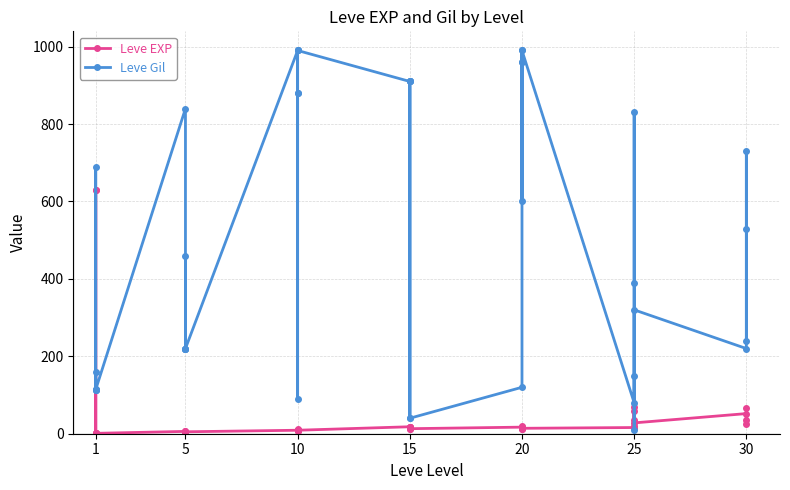

At 30, list the series in order from largest to smallest.

Leve Gil, Leve EXP